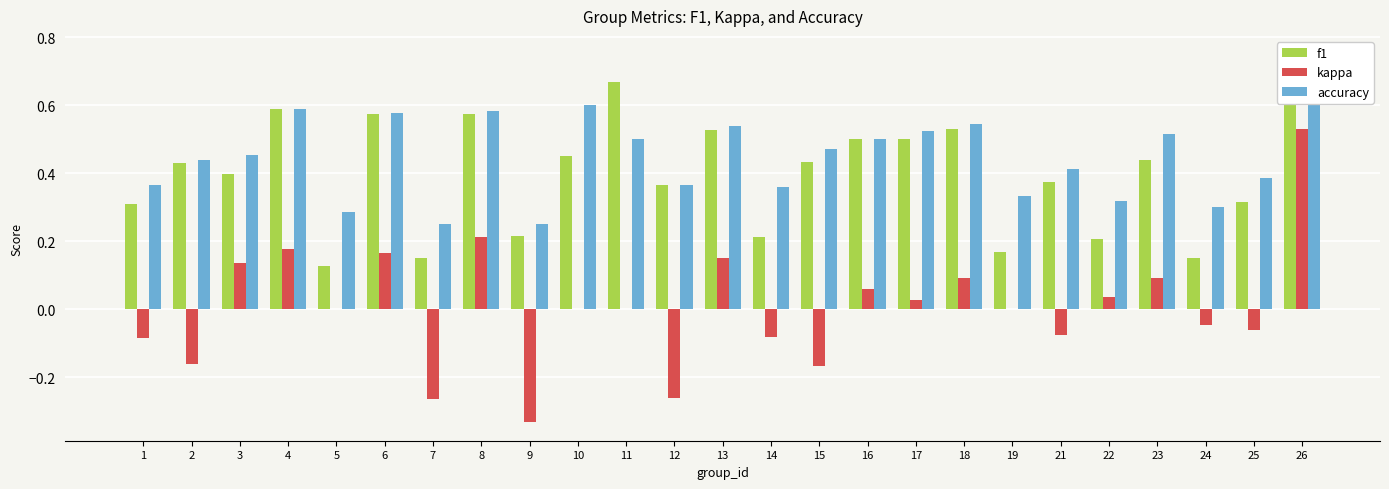

Which has a higher value, 13 or 4?

4